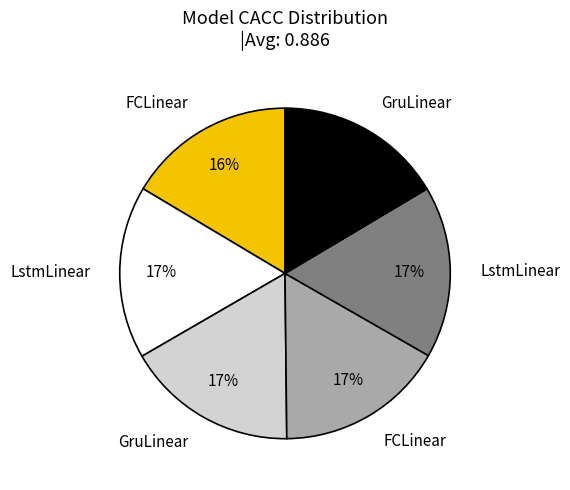

Does any single category account for the majority?

No